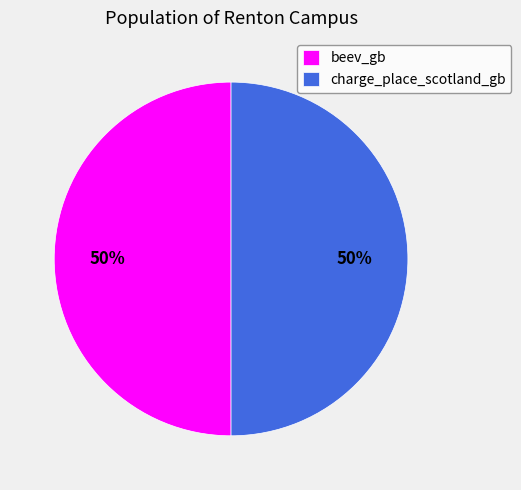

Is it true that beev_gb is 50% of the pie?

True